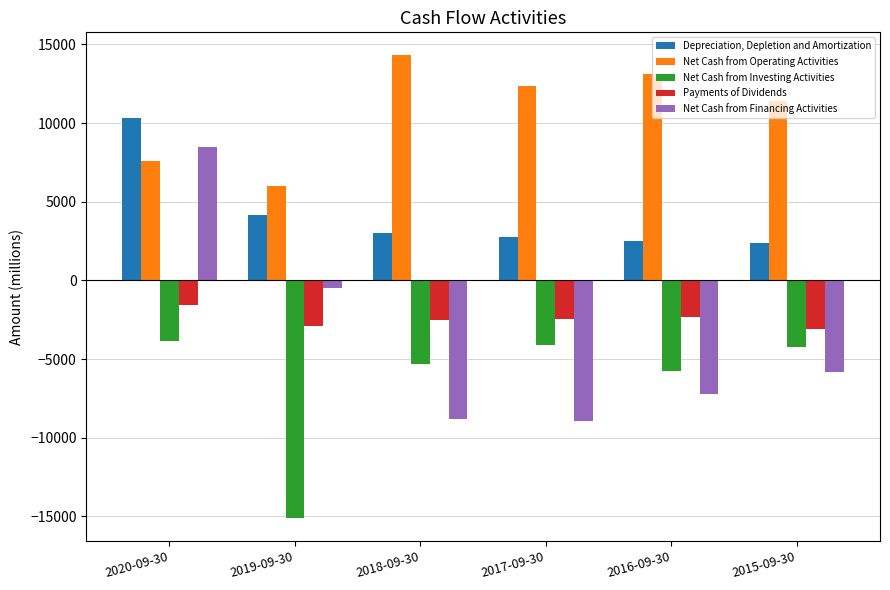

What is the maximum value shown in the chart?

14295